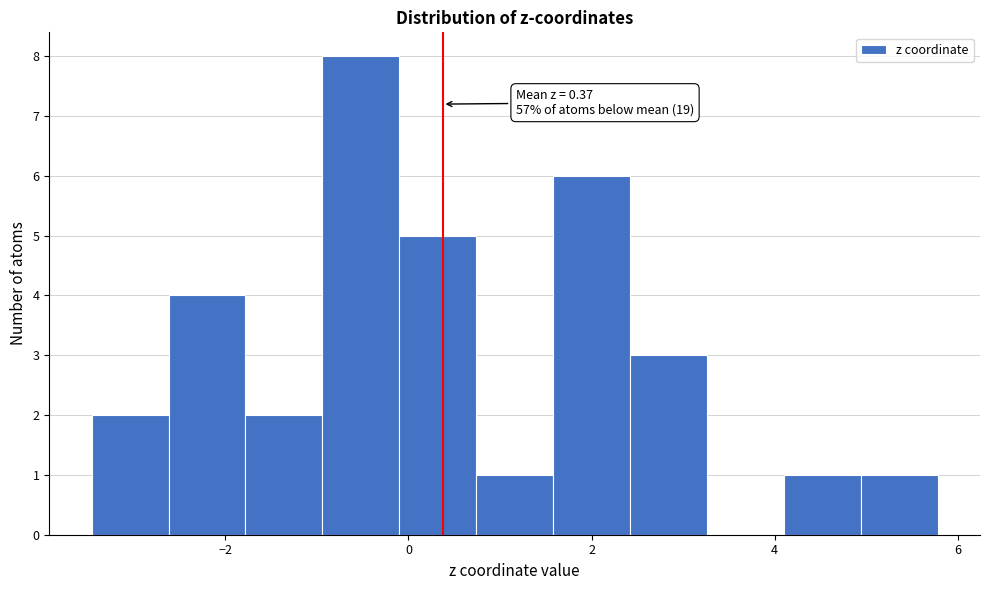

Over which range of the x-axis is the bar tallest?

-1.0 to -0.2